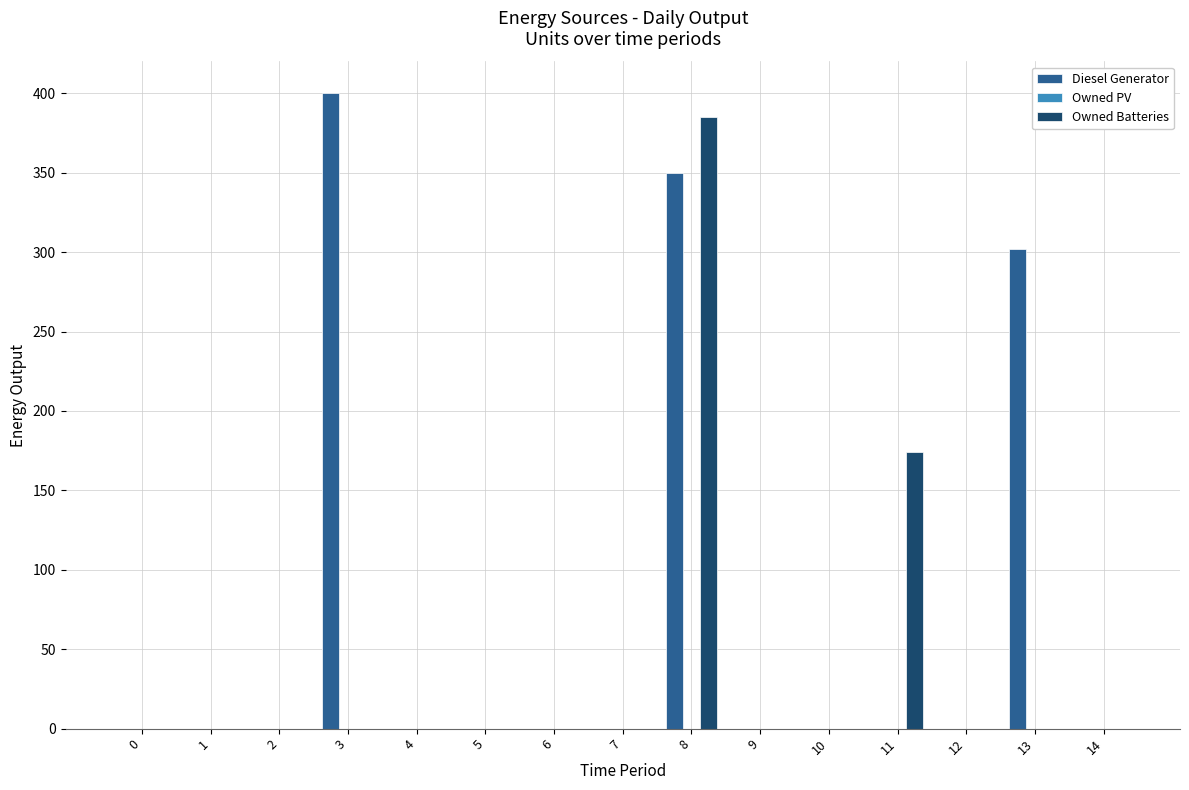

Which series has the largest range (max minus min)?

Diesel Generator